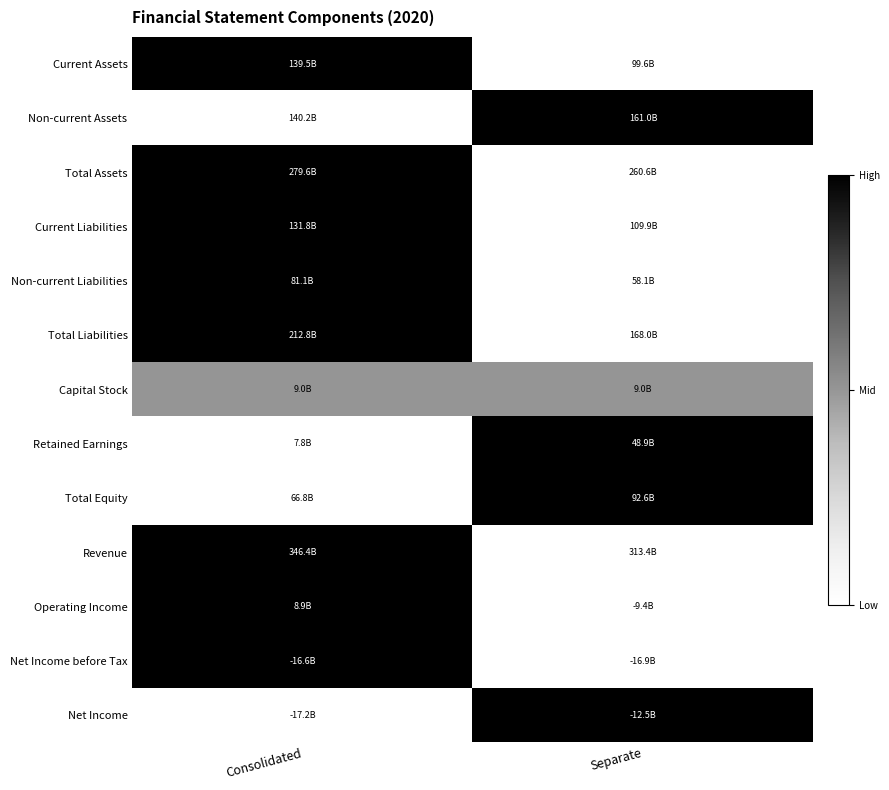

Which category has the highest value across all series?

Consolidated